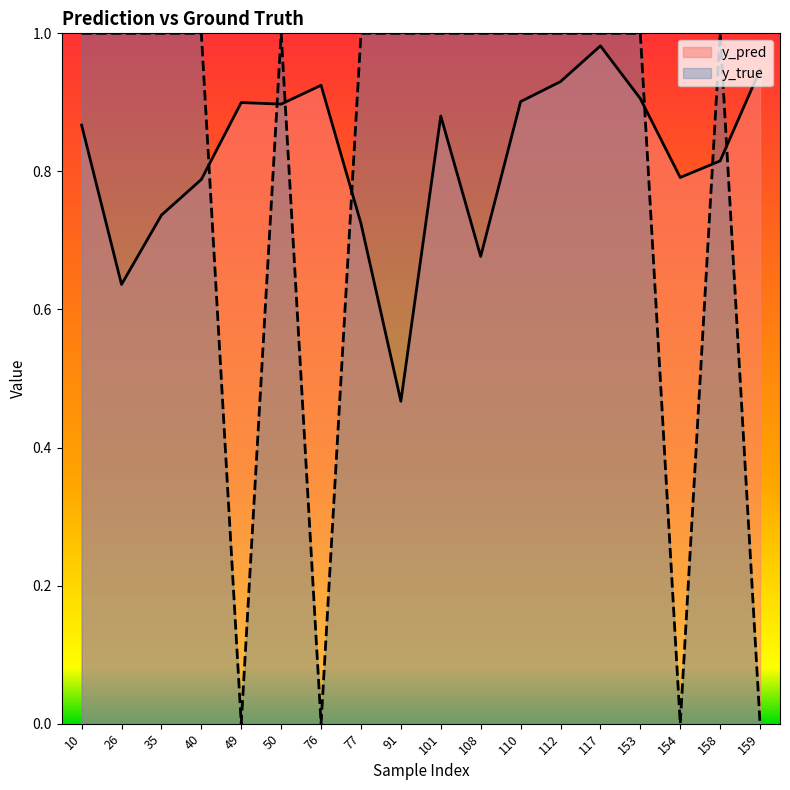

Rank the categories by y_true value from lowest to highest.

49, 76, 154, 159, 10, 26, 35, 40, 50, 77, 91, 101, 108, 110, 112, 117, 153, 158